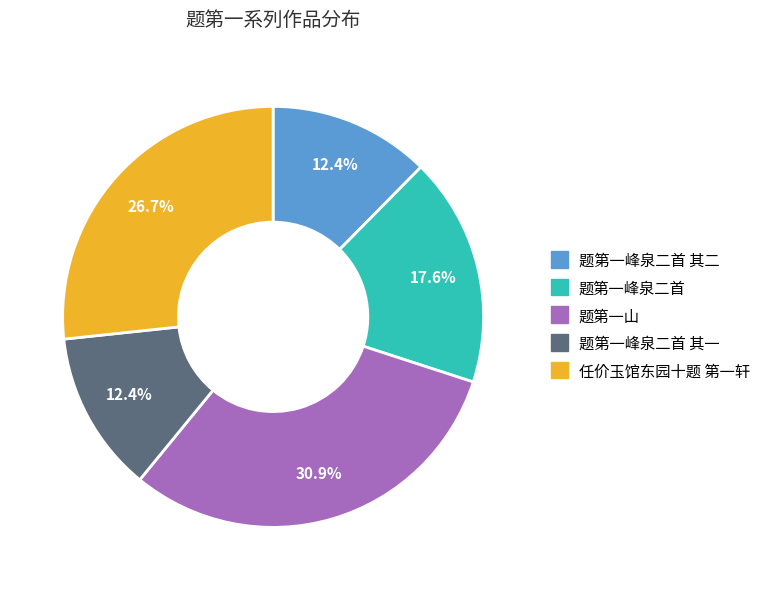

True or false: 任价玉馆东园十题 第一轩 accounts for 21% of the total.

False